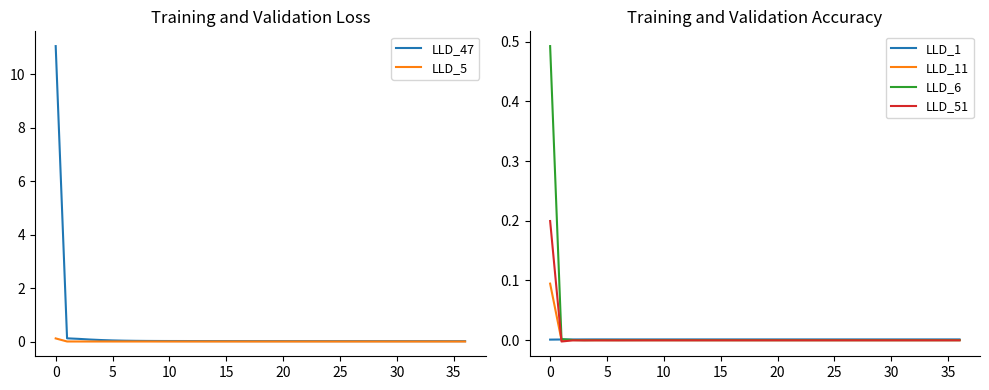

Is the value of LLD_5 at 24 greater than the value of LLD_47 at 26?

No